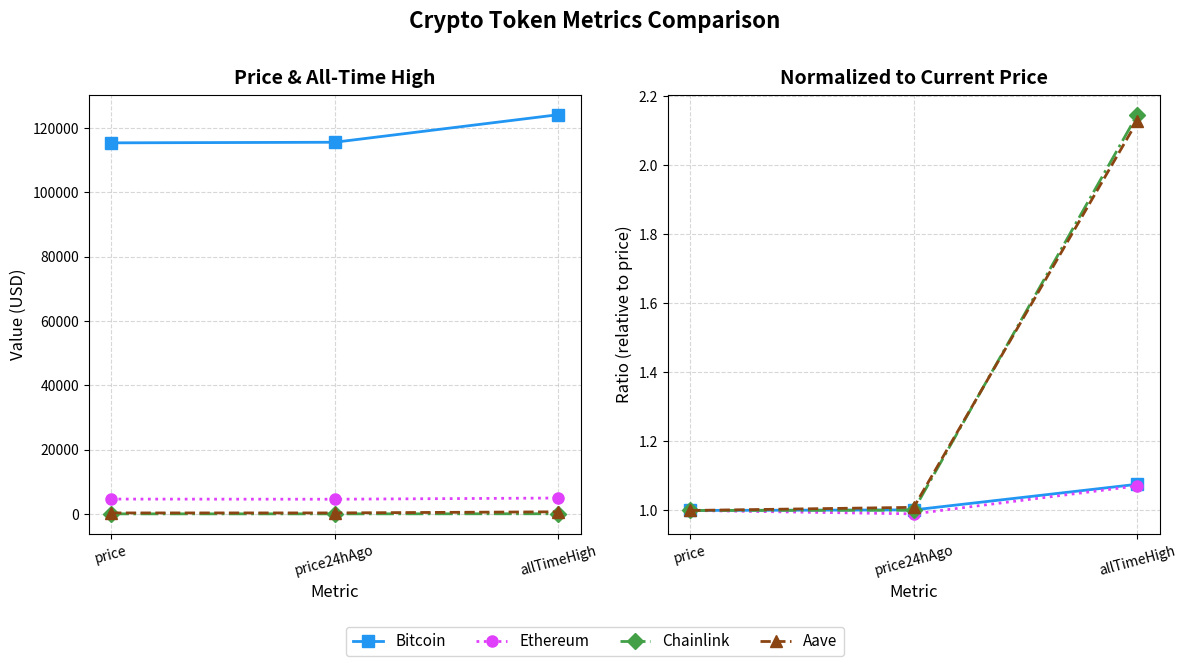

Reading left to right, transcribe all the data shown in this chart.

Bitcoin: price=1.0	price24hAgo=1.0	allTimeHigh=1.1
Ethereum: price=1.0	price24hAgo=1.0	allTimeHigh=1.1
Chainlink: price=1.0	price24hAgo=1.0	allTimeHigh=2.1
Aave: price=1.0	price24hAgo=1.0	allTimeHigh=2.1